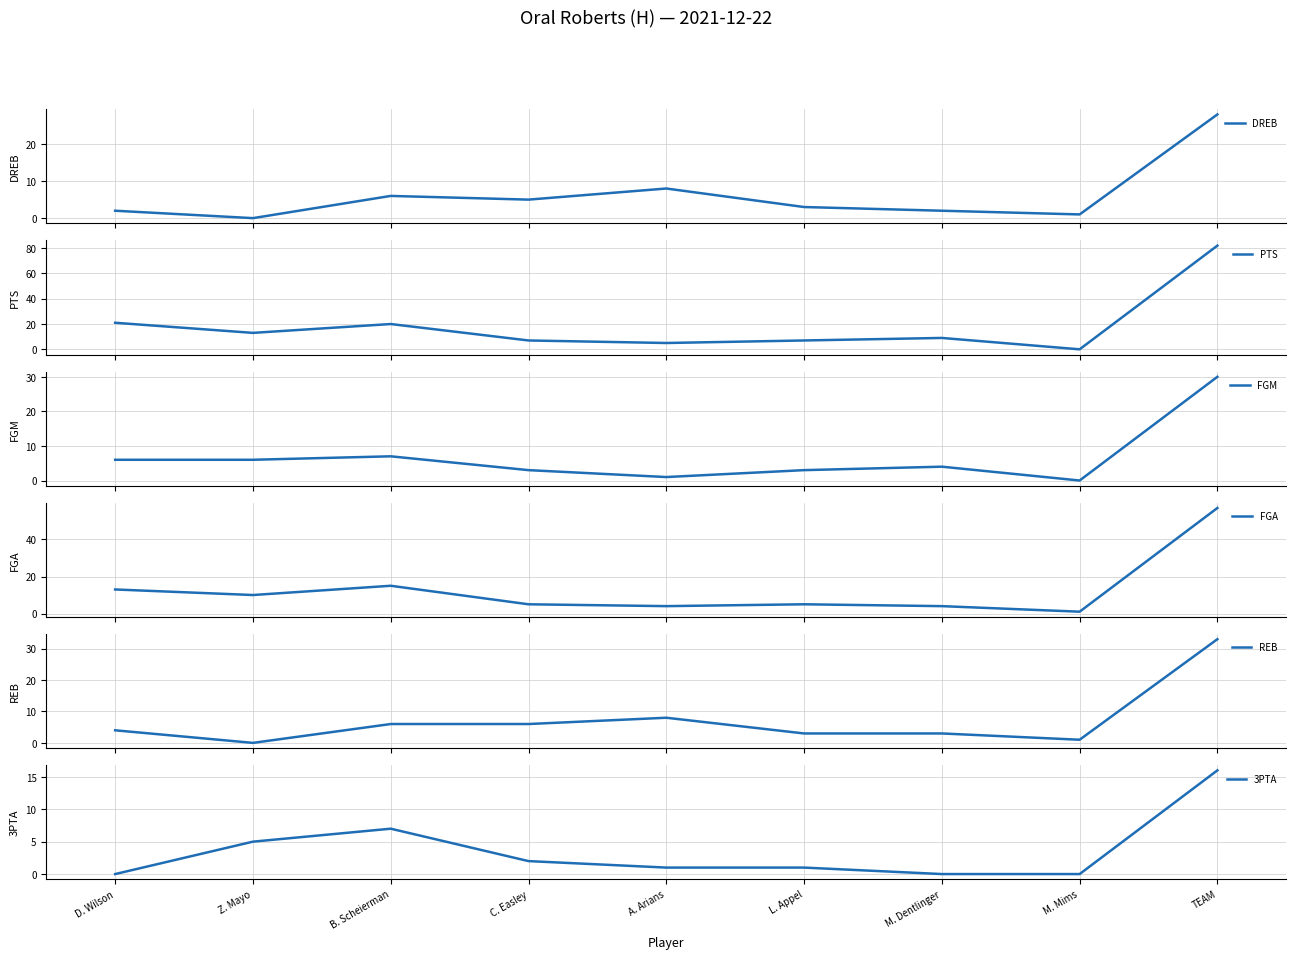

What value does the FGA series have at C. Easley?

5